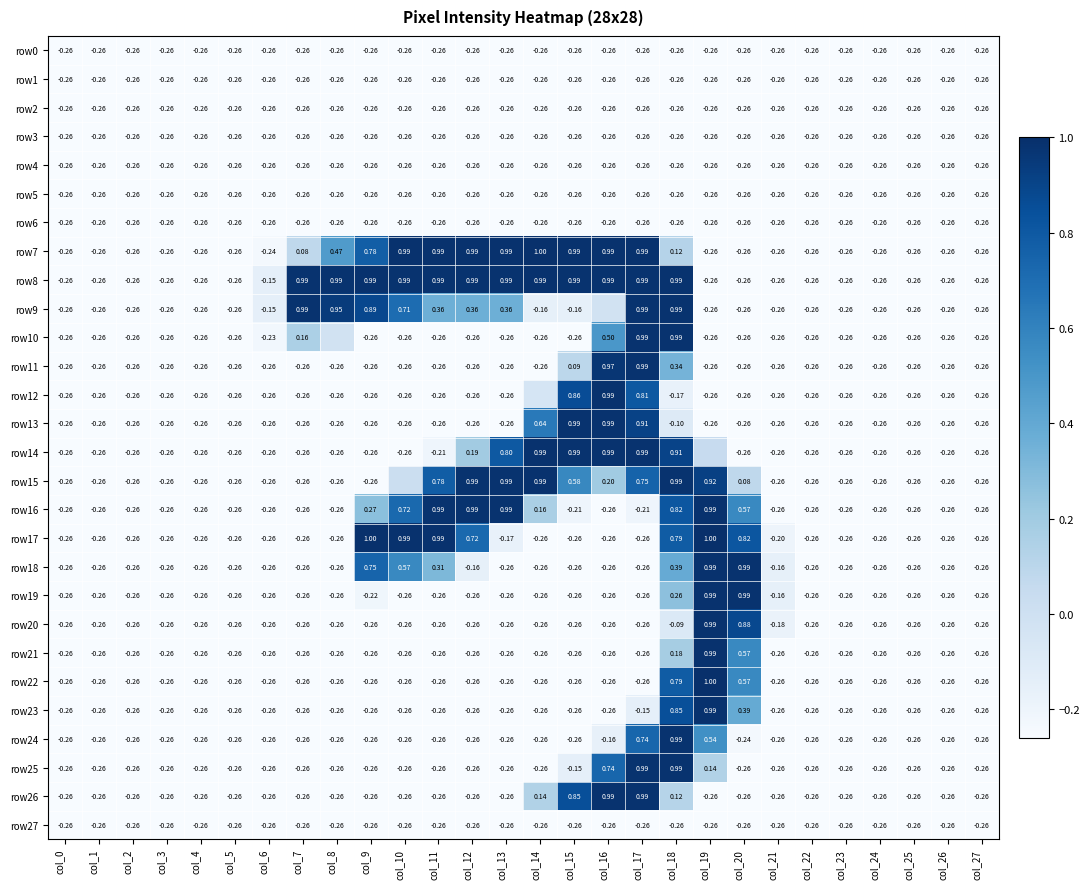

Count the number of categories in the chart.

28